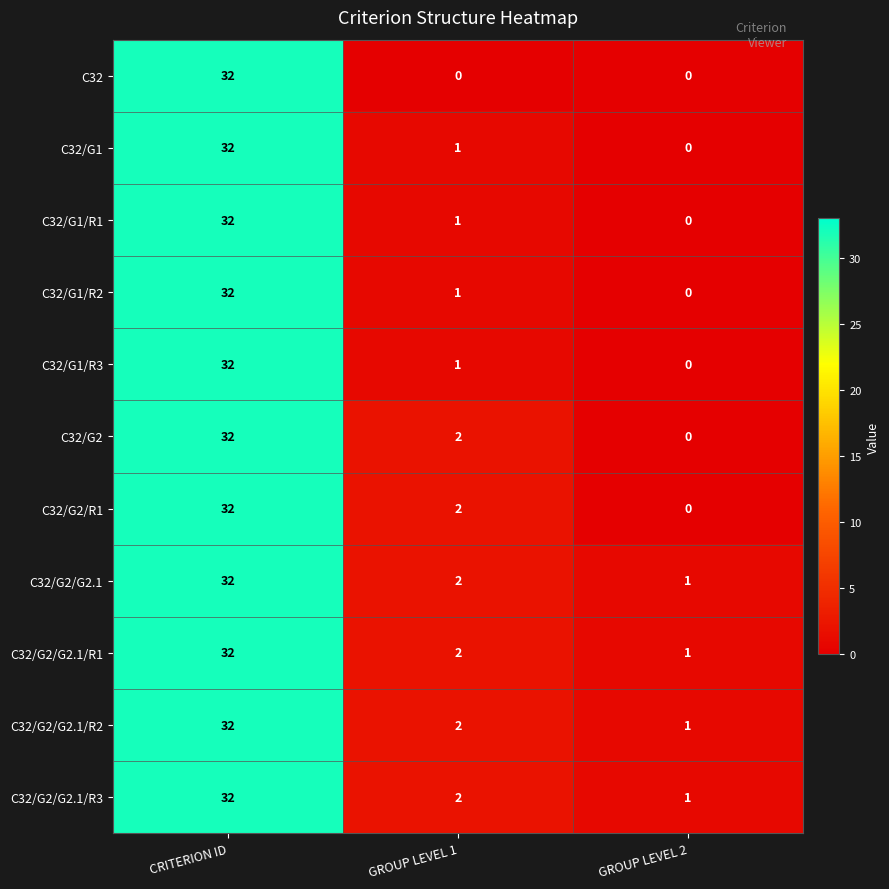

What is the difference between the C32/G1 values at GROUP LEVEL 1 and CRITERION ID?

31